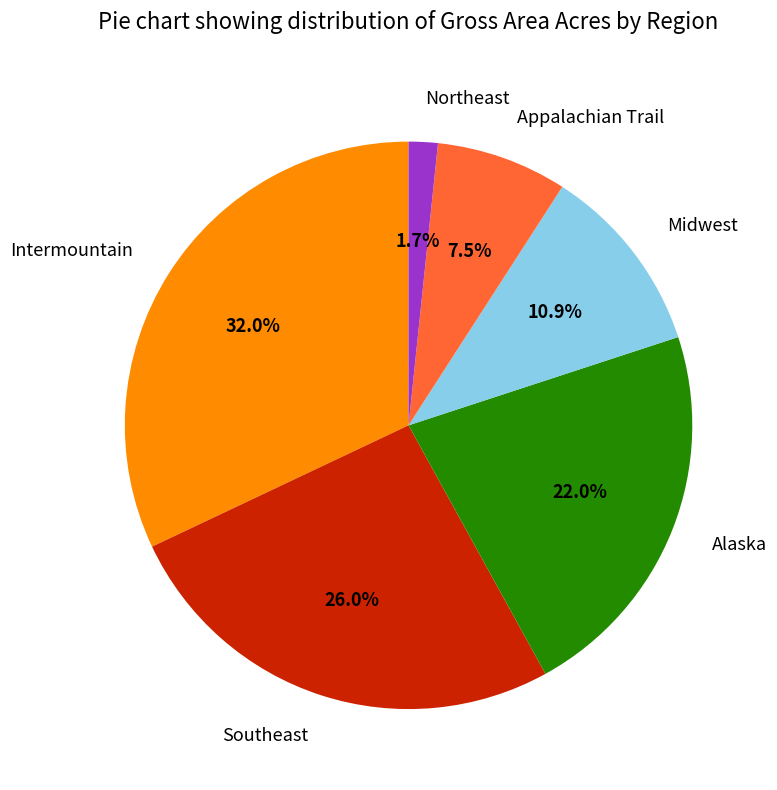

Which category has the smallest portion of the pie?

Northeast